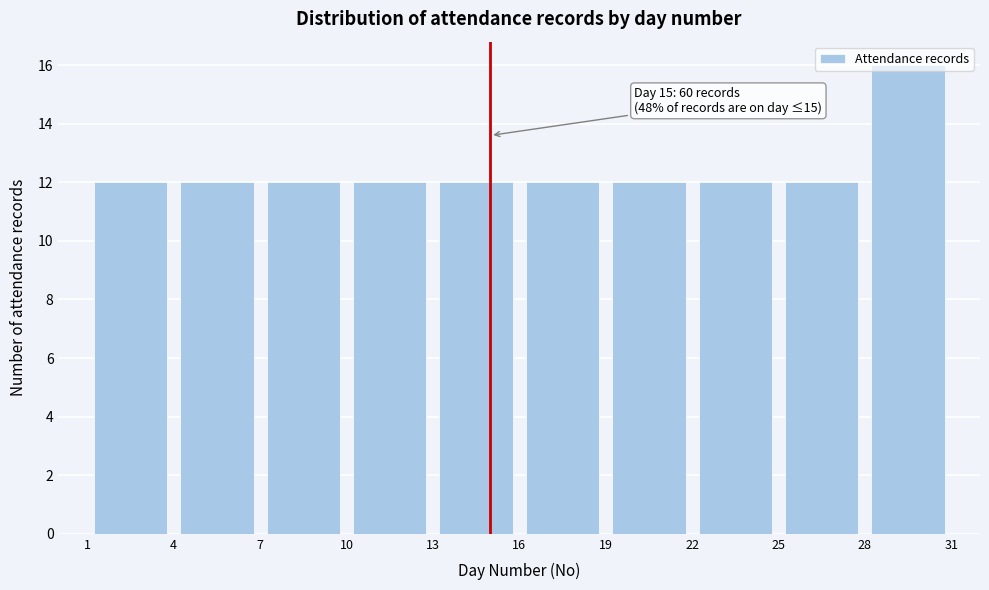

Which range on the x-axis has the tallest bar?

28 to 31